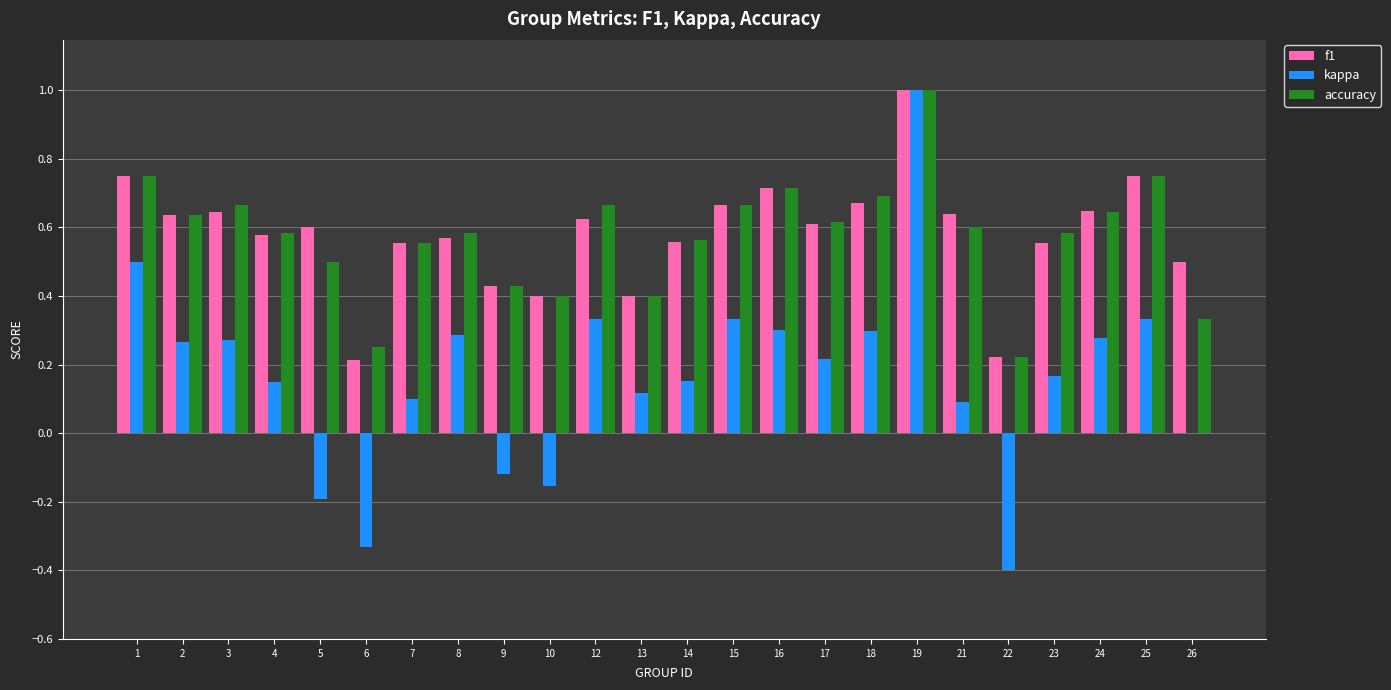

What is the total value across all series at 12?

1.6